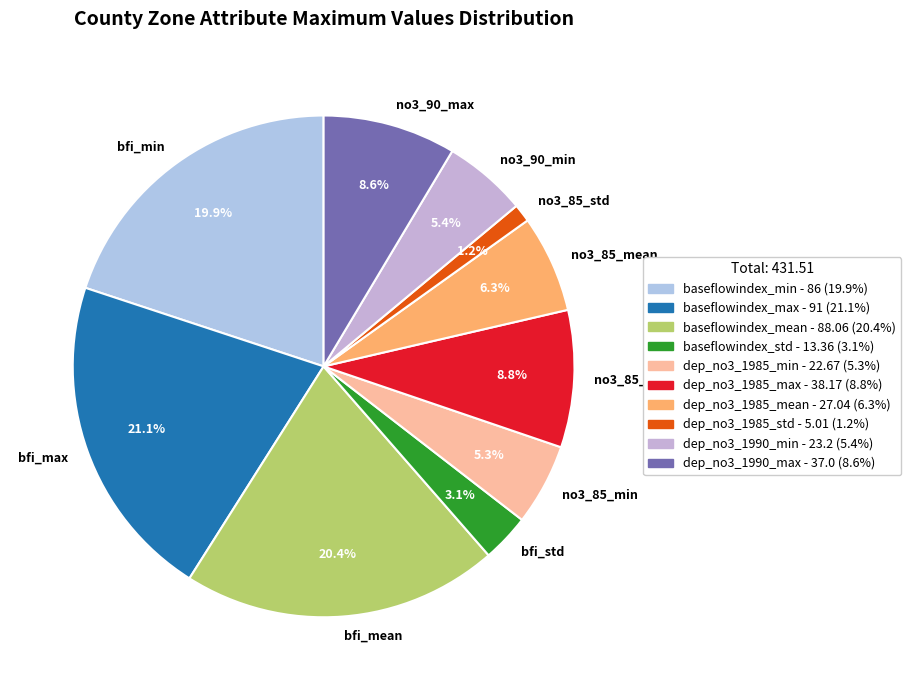

What is the ratio of the value at no3_90_max to the value at no3_85_min?

1.6